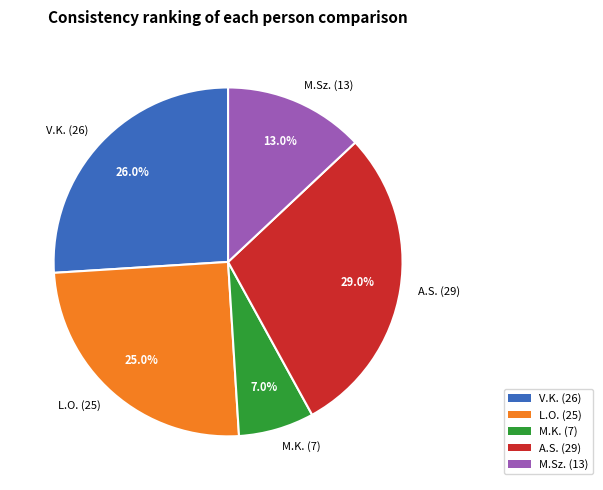

Rank the categories by value from highest to lowest.

A.S., V.K., L.O., M.Sz., M.K.